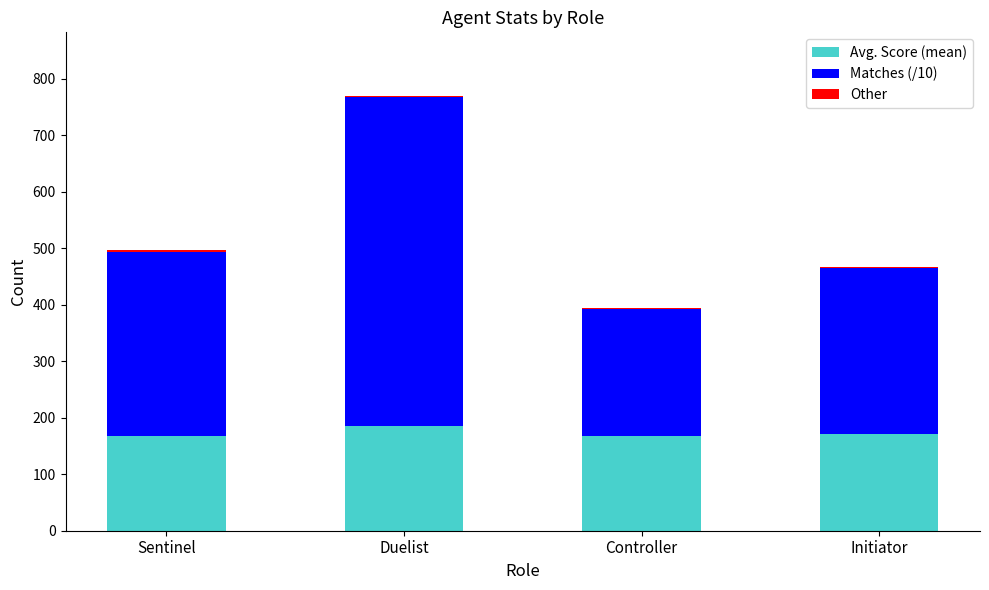

At which category is the sum across all series the highest?

Duelist